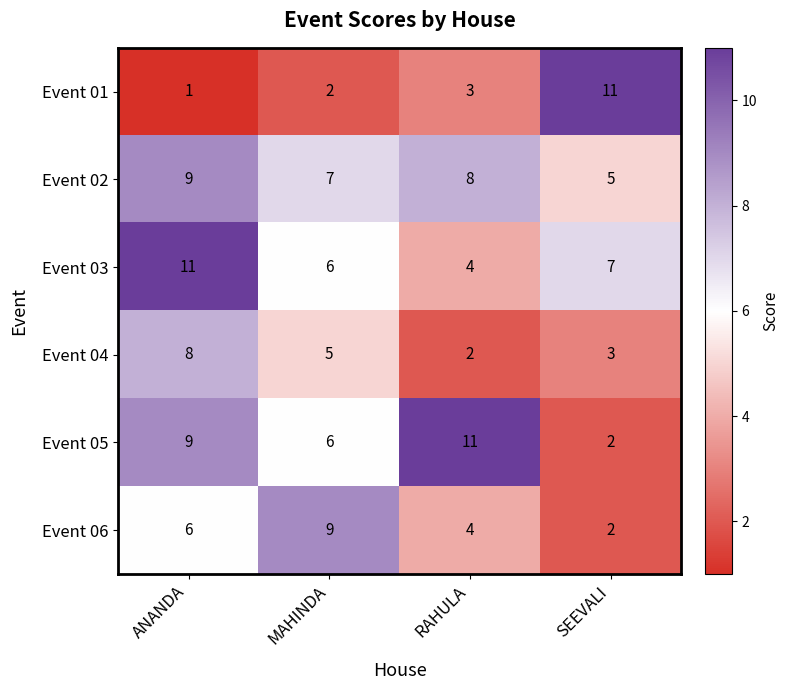

How many distinct data groups are displayed?

6